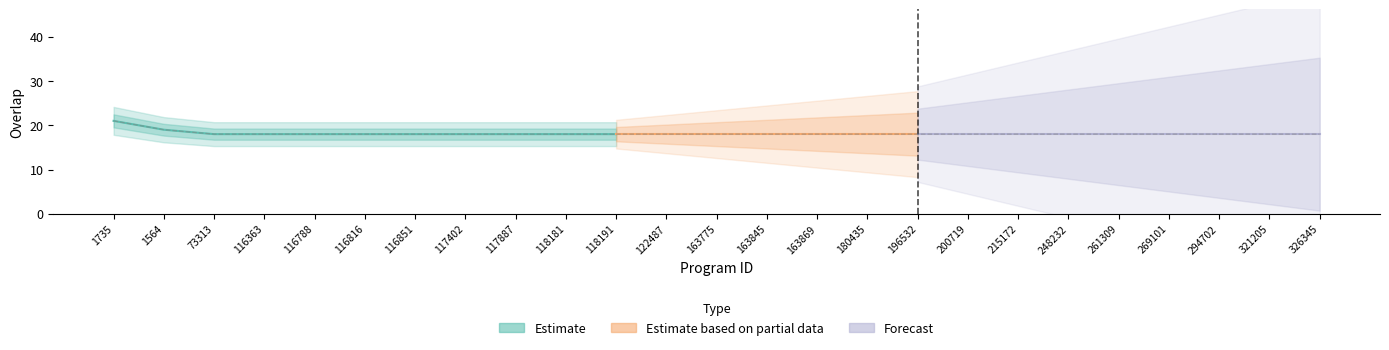

The chart shows a value of 18 at 269101. True or false?

True